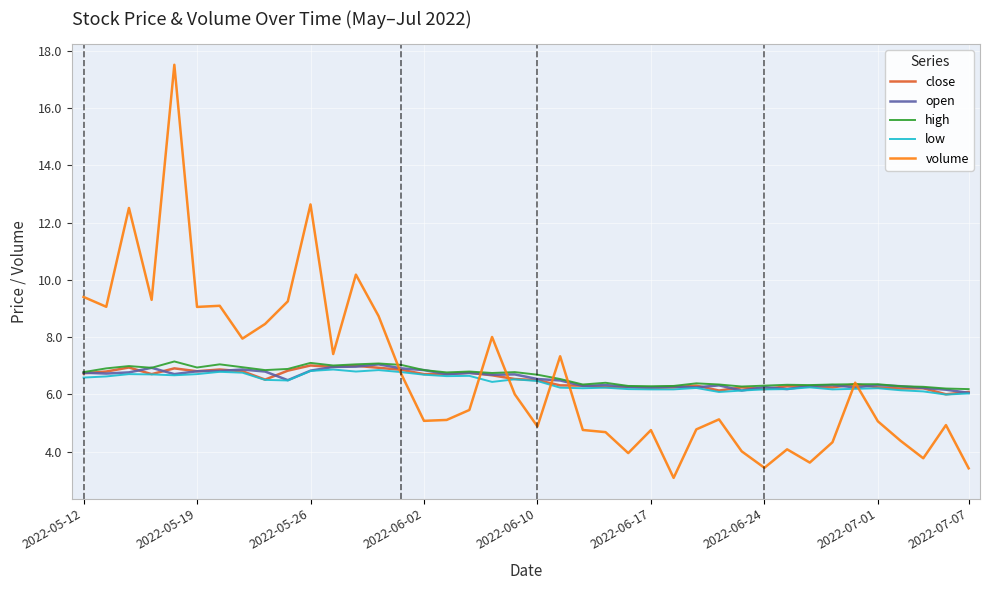

What is the greatest value displayed?

17.5